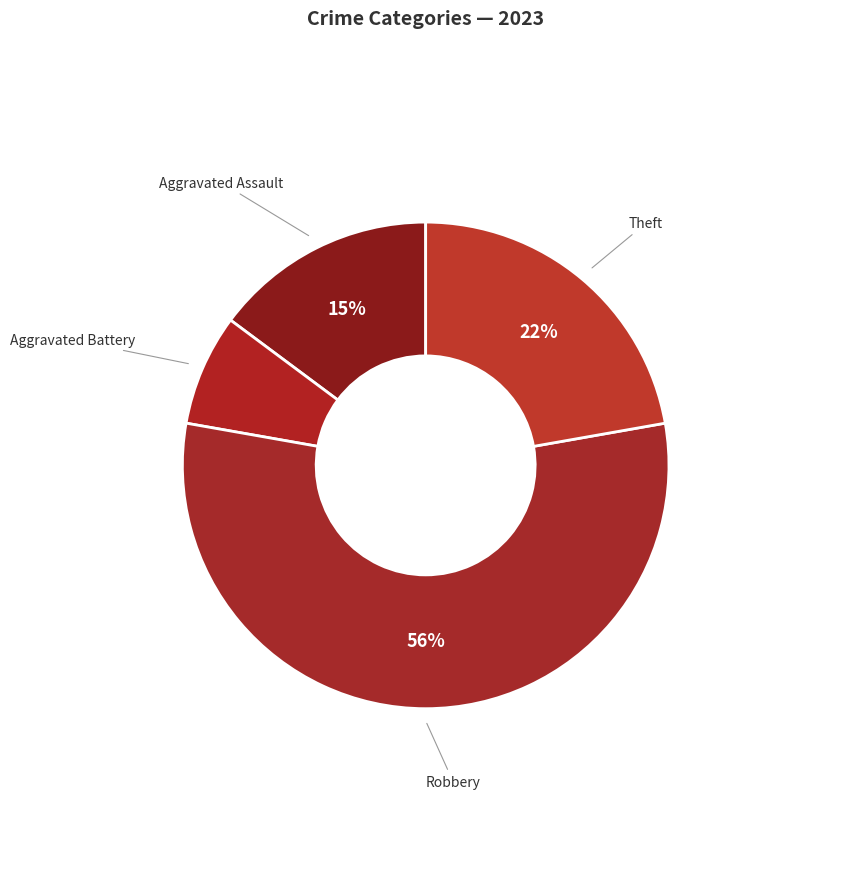

Count the number of slices in the pie.

4